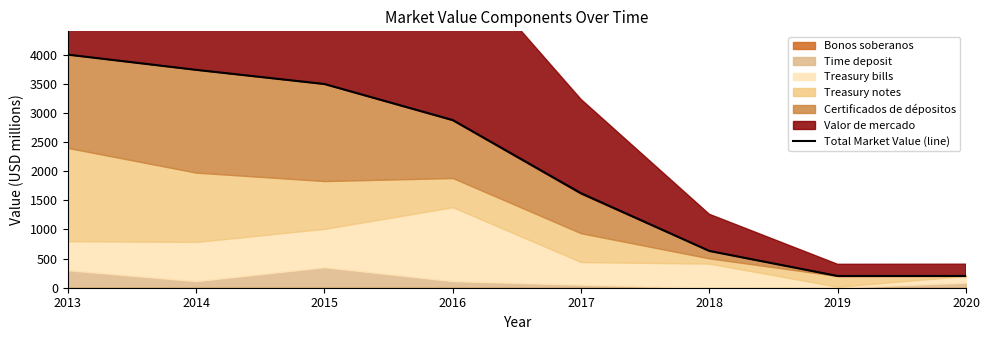

How many points are lower than both their immediate neighbors (excluding endpoints)?

1